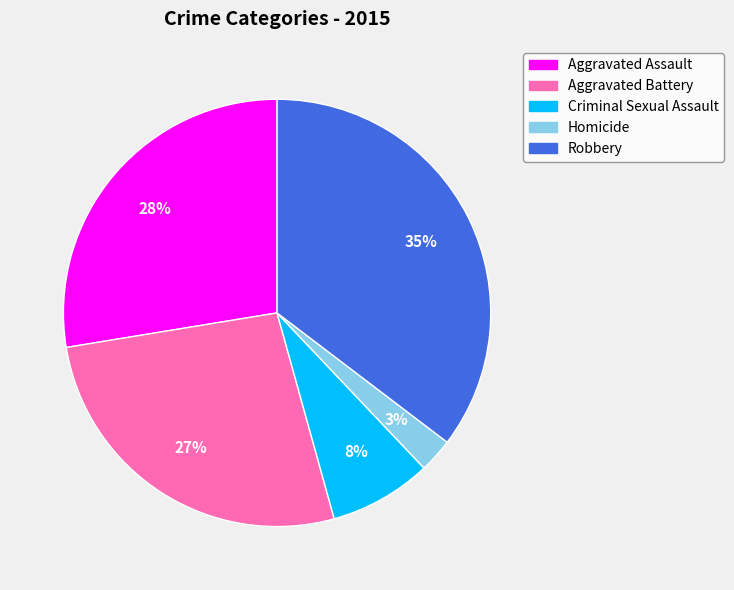

Between Criminal Sexual Assault and Aggravated Battery, which is larger?

Aggravated Battery